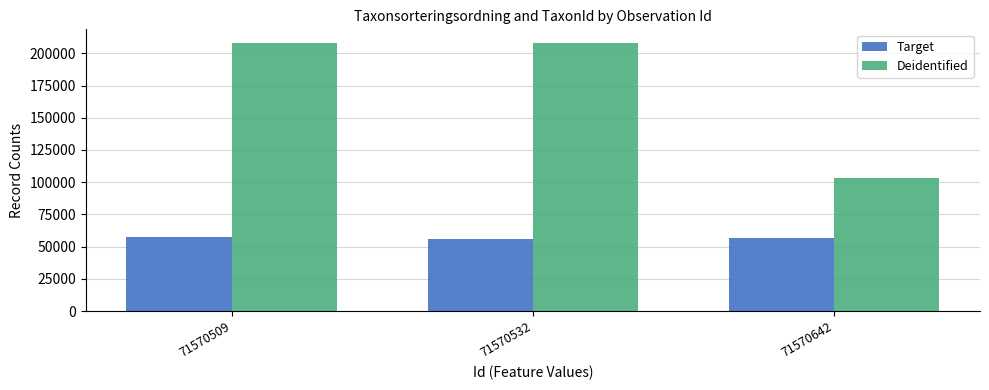

Does the chart contain stacked bars?

No